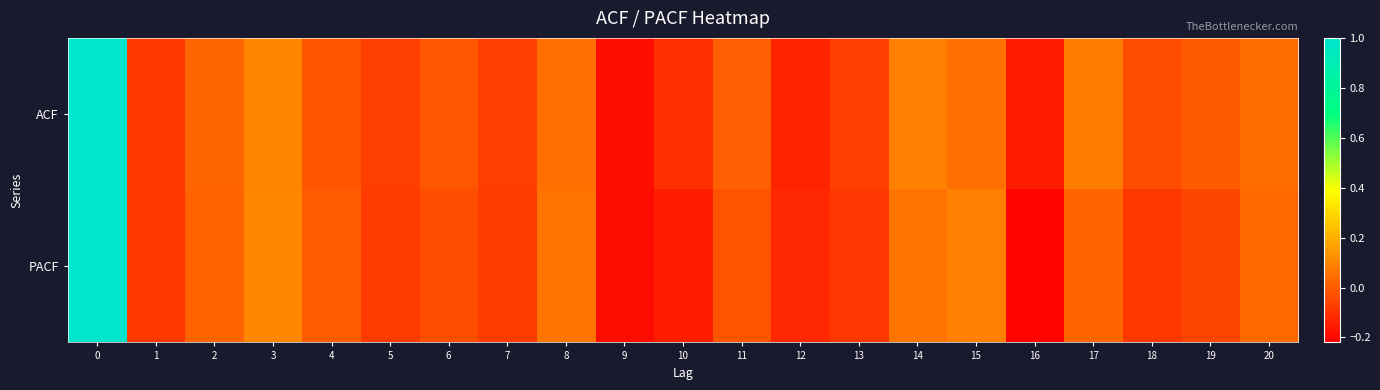

At which category does the chart reach its minimum across all series?

16